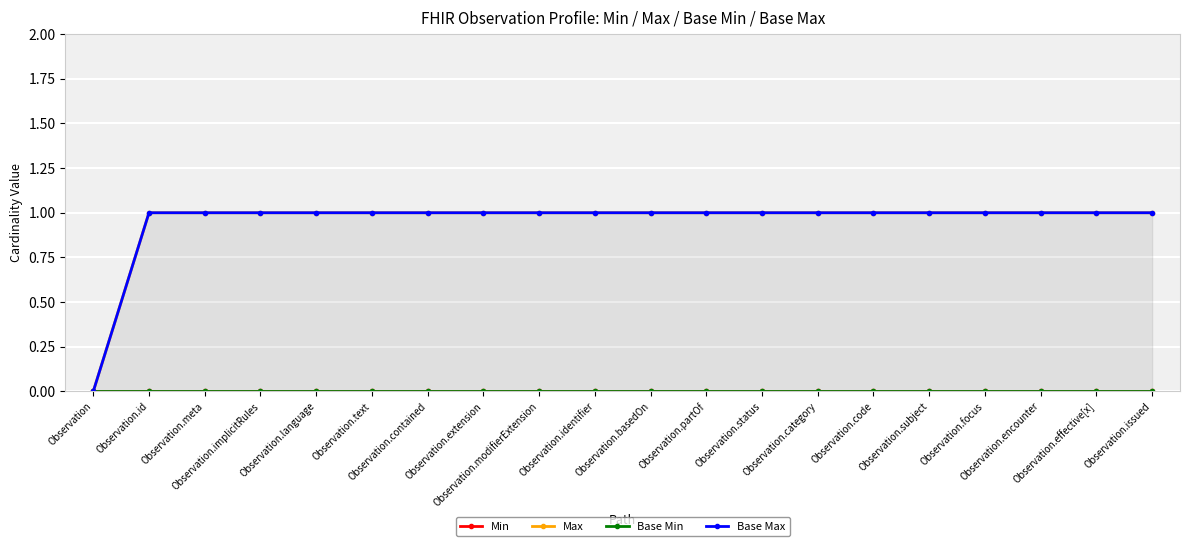

Read the Base Max value at Observation.contained.

1